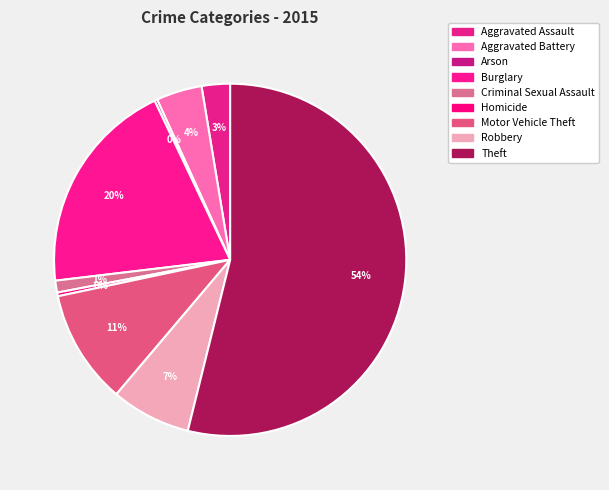

To the nearest percent, what is the combined percentage of Homicide and Theft?

54%